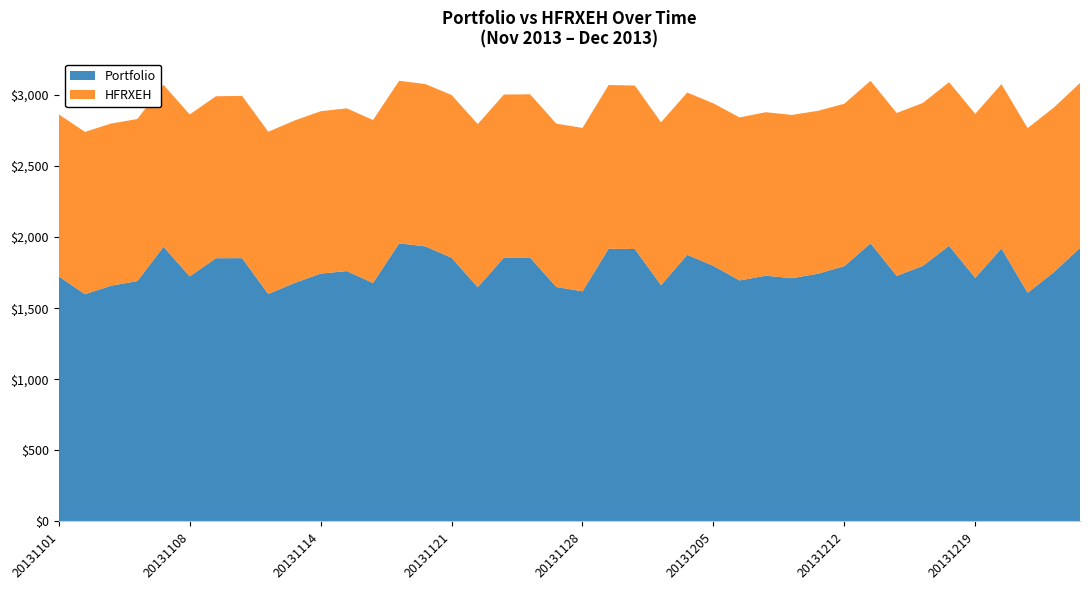

The Portfolio series shows 1713.2 at 20131219. True or false?

True